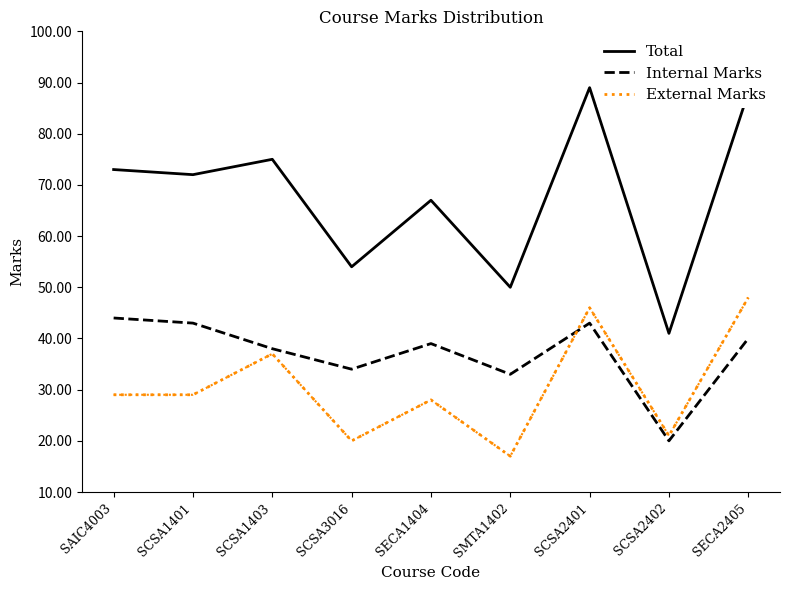

At which label does External Marks reach its minimum?

SMTA1402